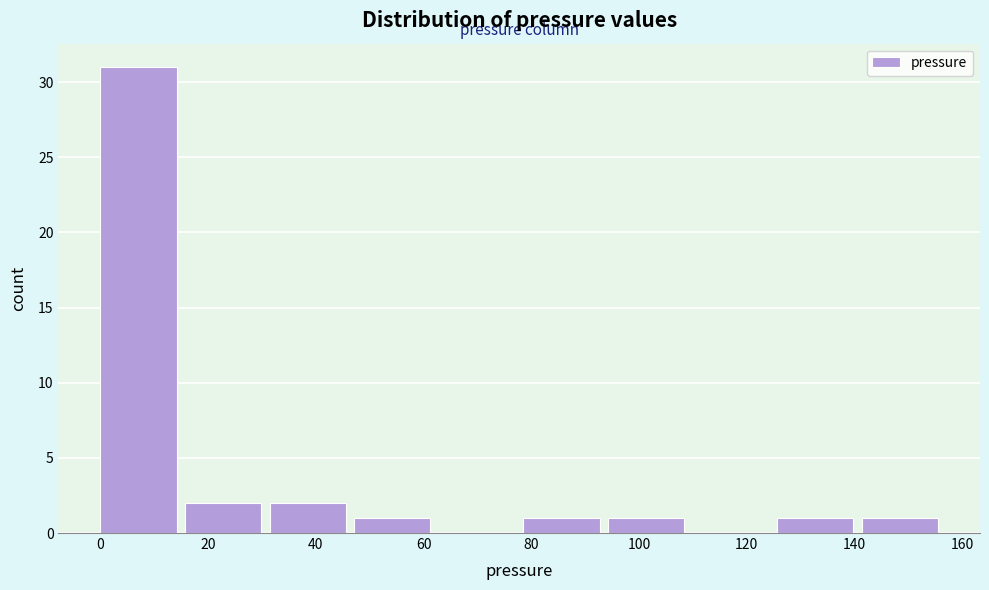

What is the height of the bar covering 16 to 32 on the x-axis? Neither the bar edges nor the heights are printed on the chart, so give them approximately, as read against the axes.

2